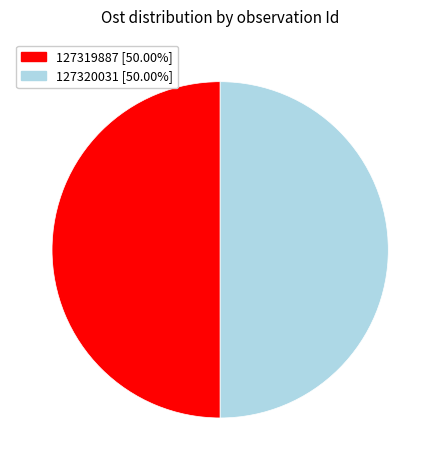

How many segments does this pie chart have?

2